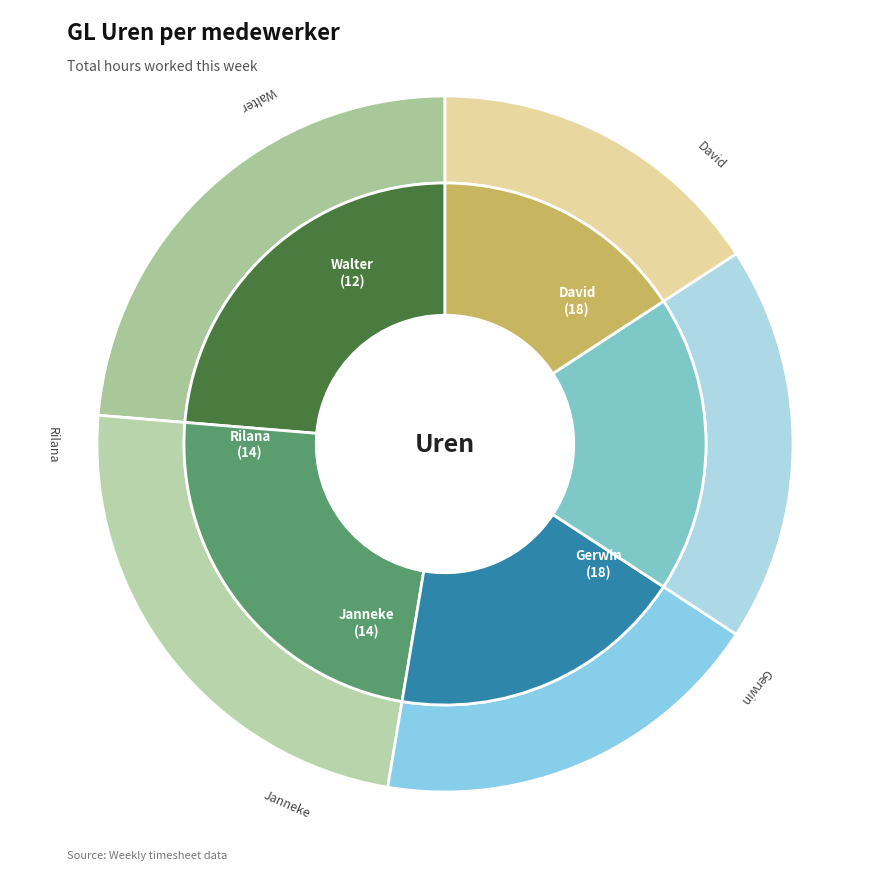

How many segments does this pie chart have?

5